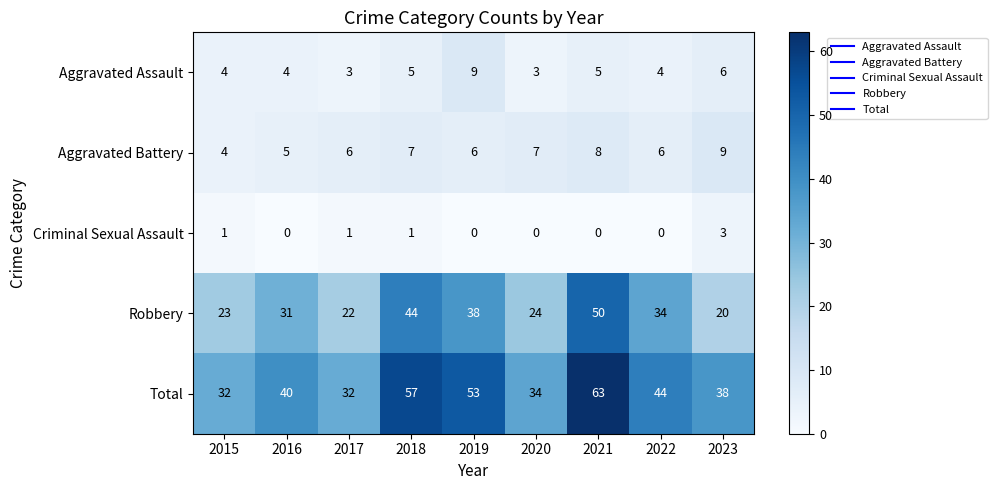

Which series has the largest total across all categories?

Total